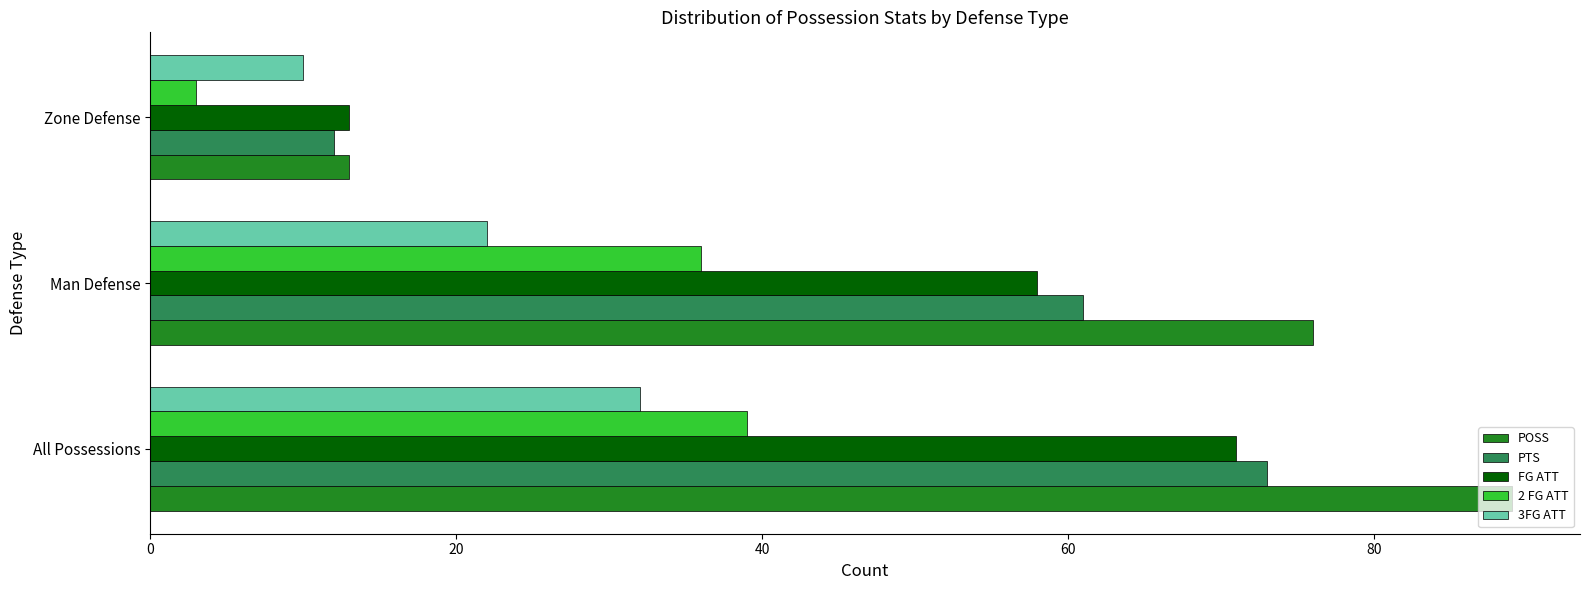

At which label is 2 FG ATT closest to 21?

Man Defense